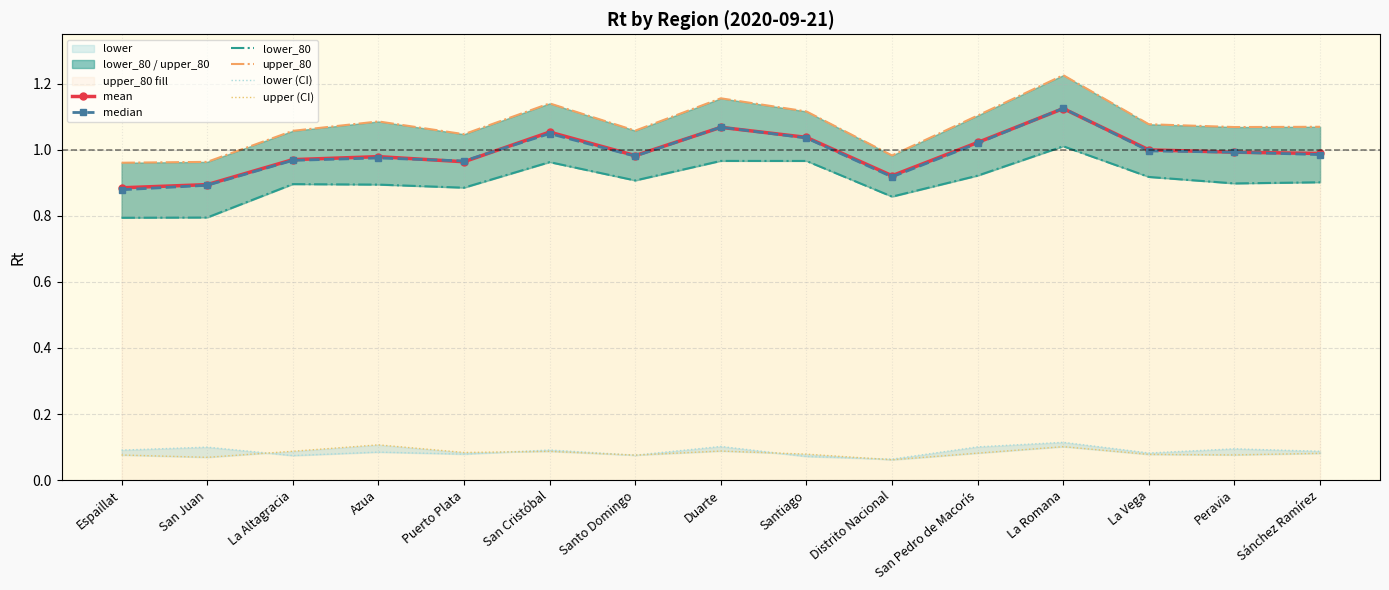

What is the difference between the maximum and minimum values in the lower_80 series?

0.2